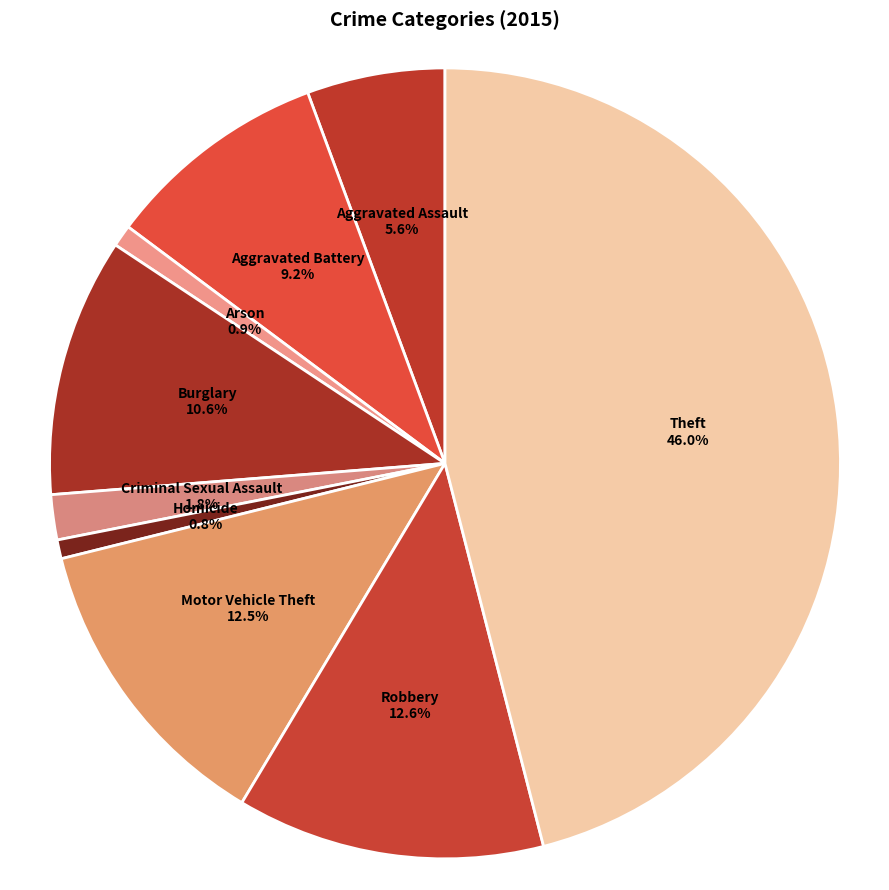

To the nearest percent, what portion does Aggravated Battery represent?

9%